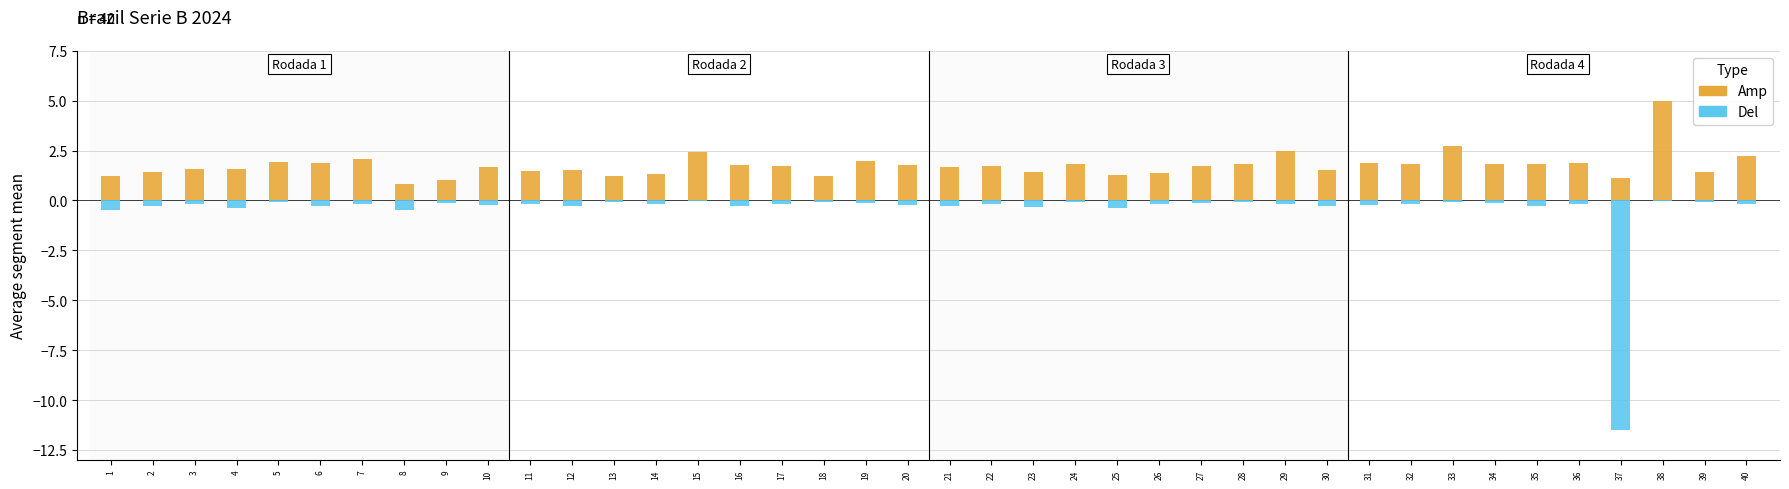

Rank the series by their average value, from lowest to highest.

Del, Amp